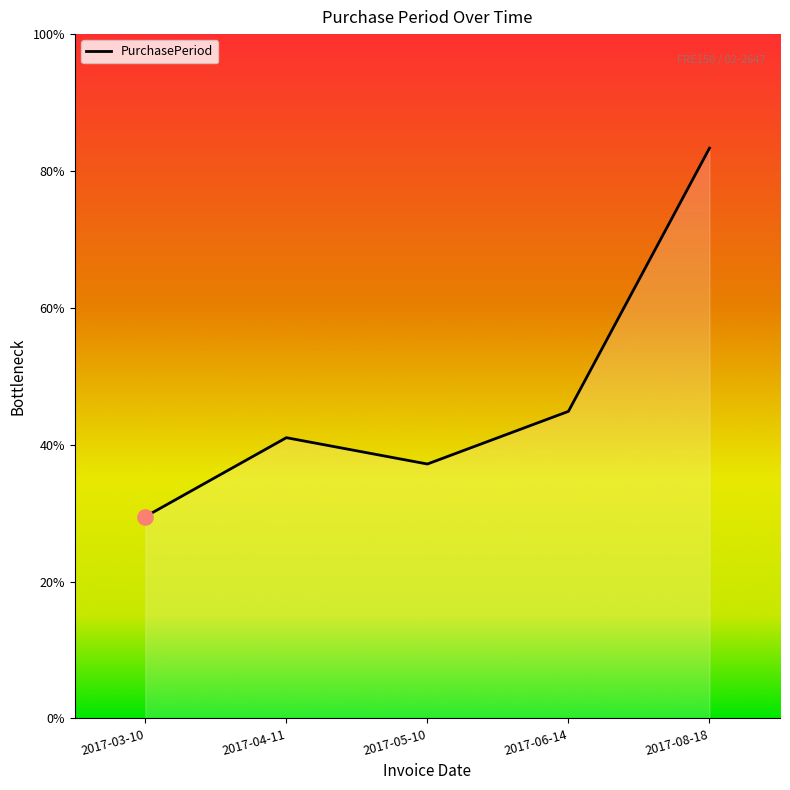

Between 2017-04-11 and 2017-05-10, which is larger?

2017-04-11